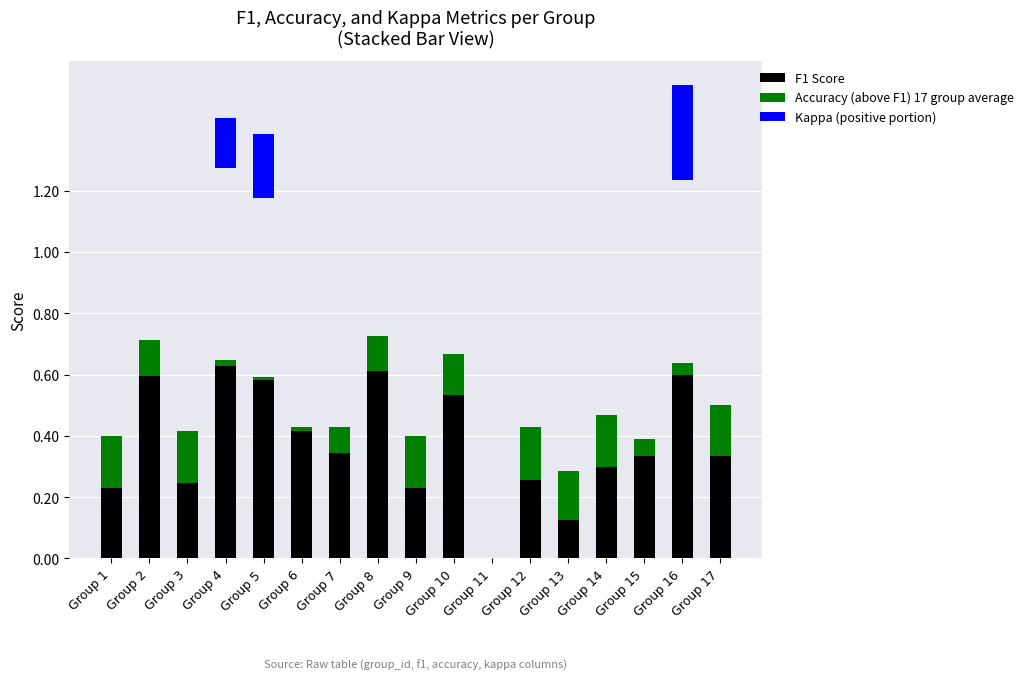

What is the total value across all series at Group 8?

0.7